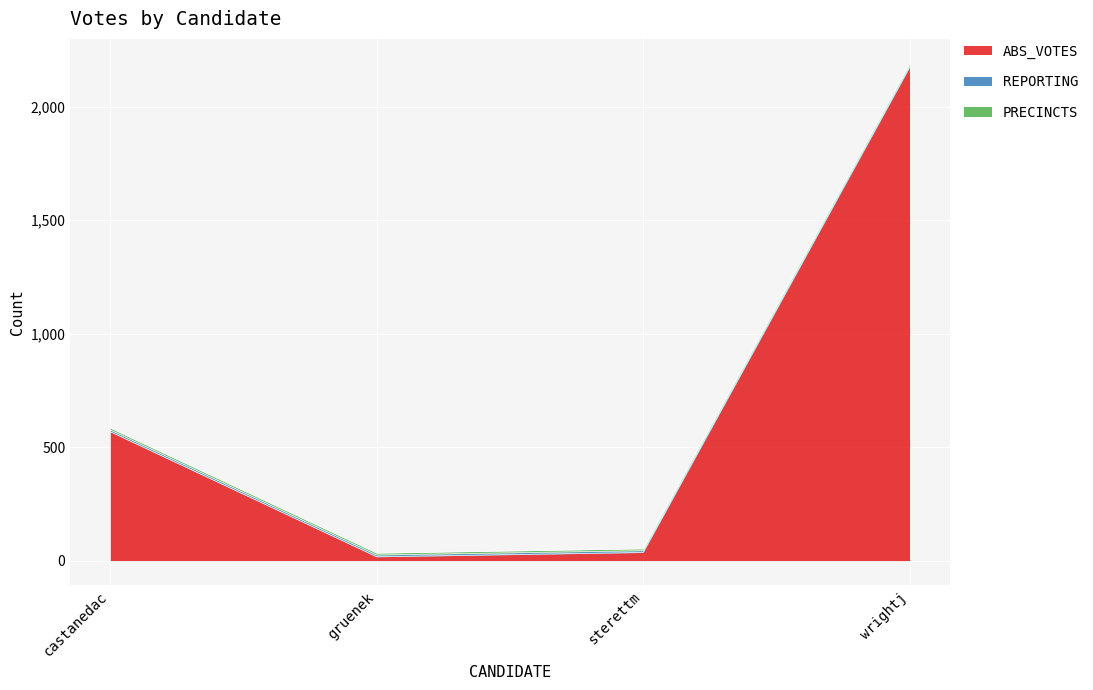

What is the value of the PRECINCTS point at the 4th from the left?

8